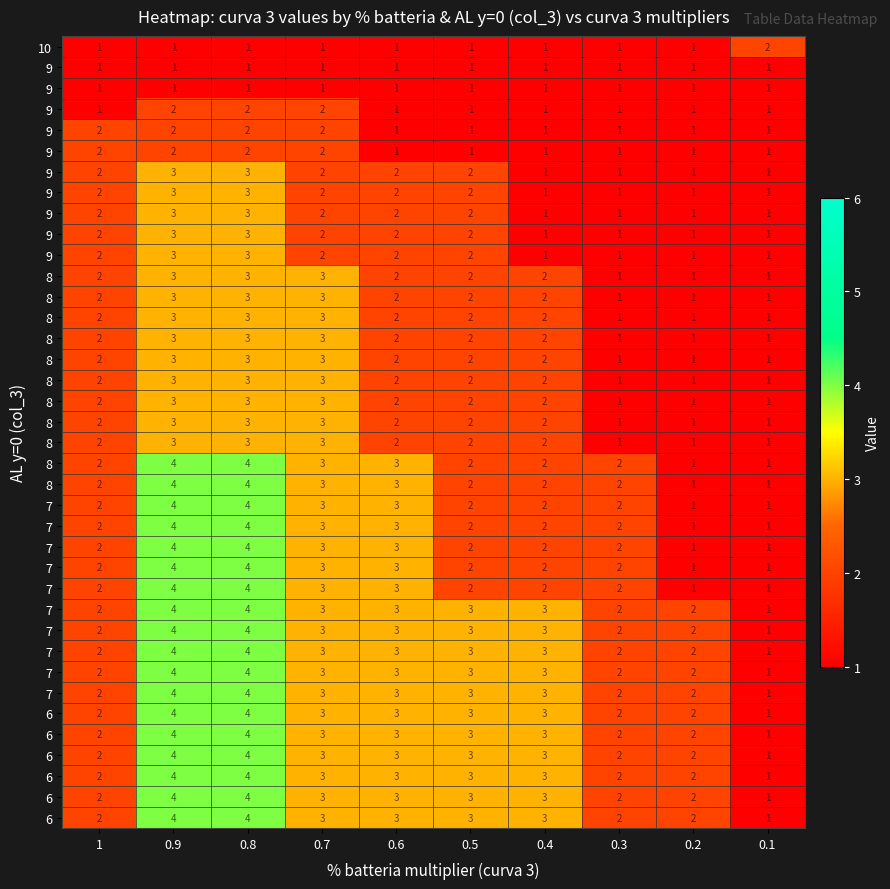

How many categories are shown in the chart?

10